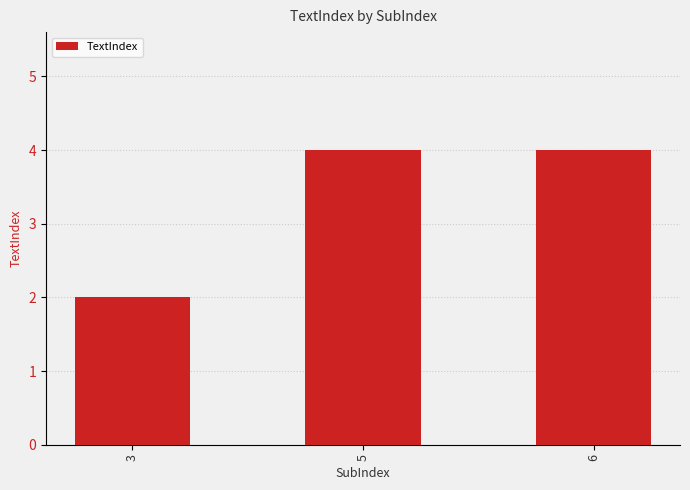

Which label corresponds to the smallest value in the chart?

3